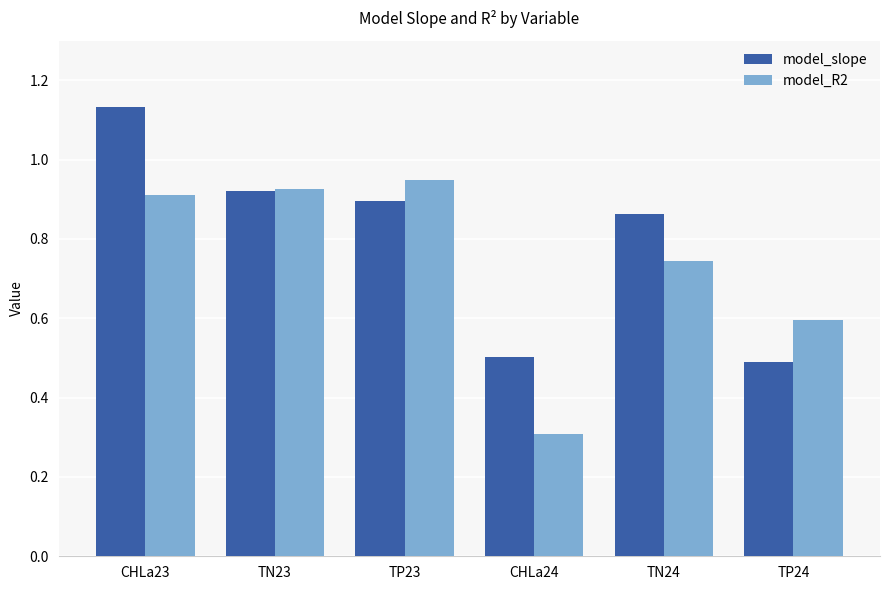

How many distinct data groups are displayed?

2